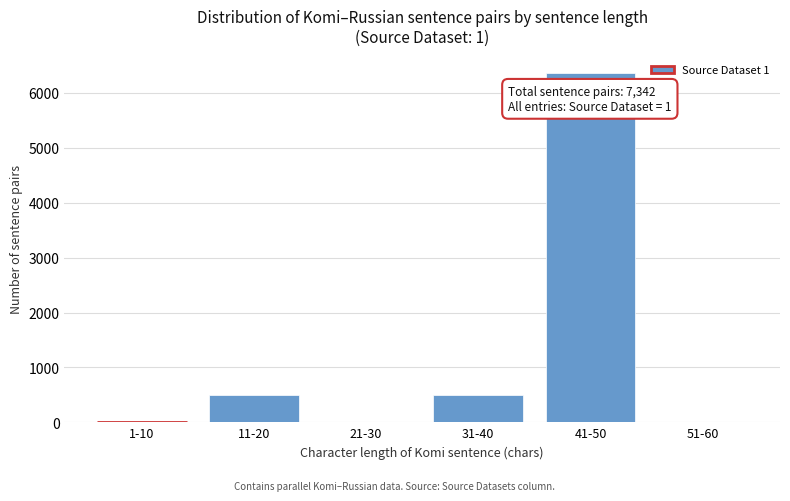

Reading left to right, list all the values displayed in this chart.

1-10=0	11-20=489	21-30=0	31-40=489	41-50=6363	51-60=0